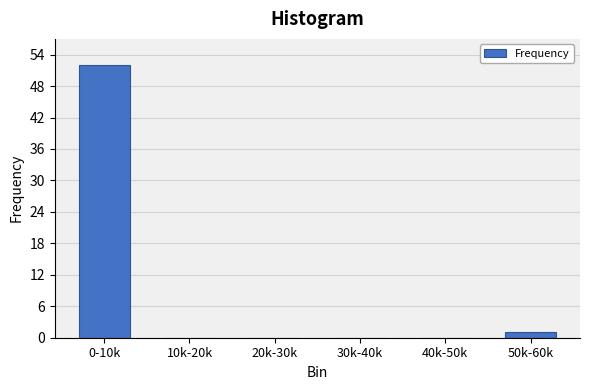

Reading left to right, extract all data points from this chart.

0-10k=52	10k-20k=0	20k-30k=0	30k-40k=0	40k-50k=0	50k-60k=1